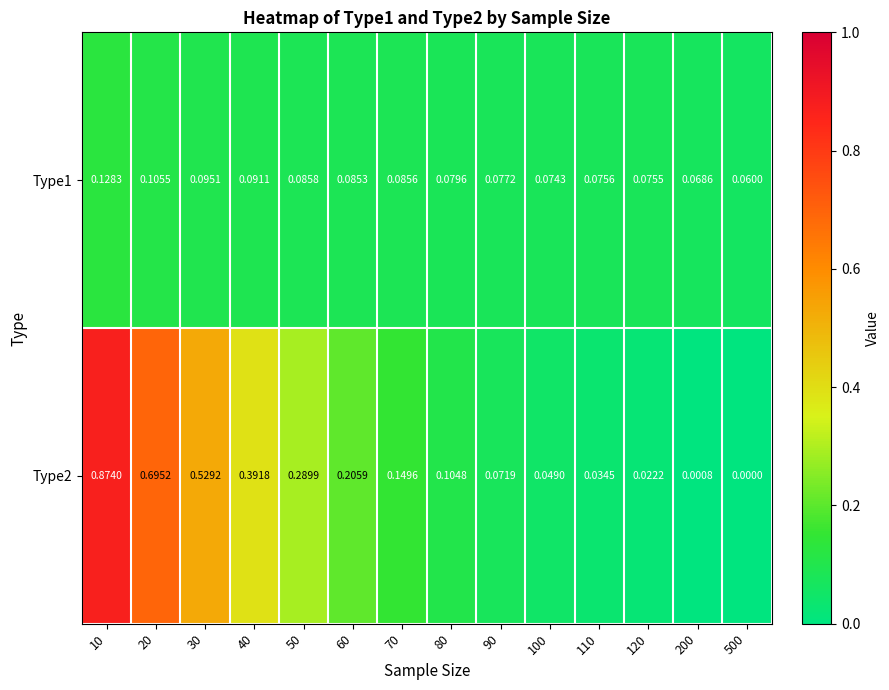

Is the value of Type1 at 30 greater than the value of Type2 at 10?

No